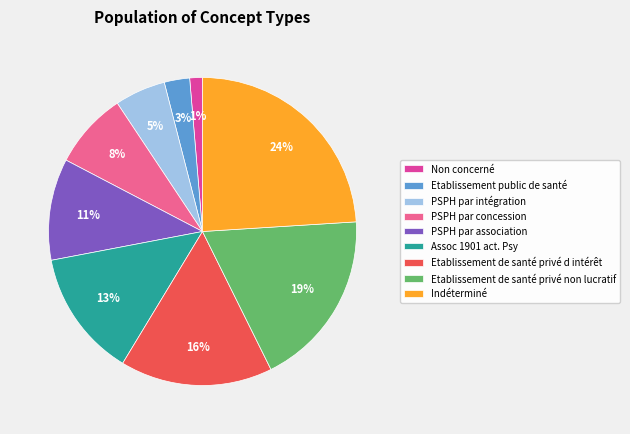

Rank the categories by value from highest to lowest.

Indéterminé, Etablissement de santé privé non lucratif, Etablissement de santé privé d intérêt, Assoc 1901 act. Psy, PSPH par association, PSPH par concession, PSPH par intégration, Etablissement public de santé, Non concerné